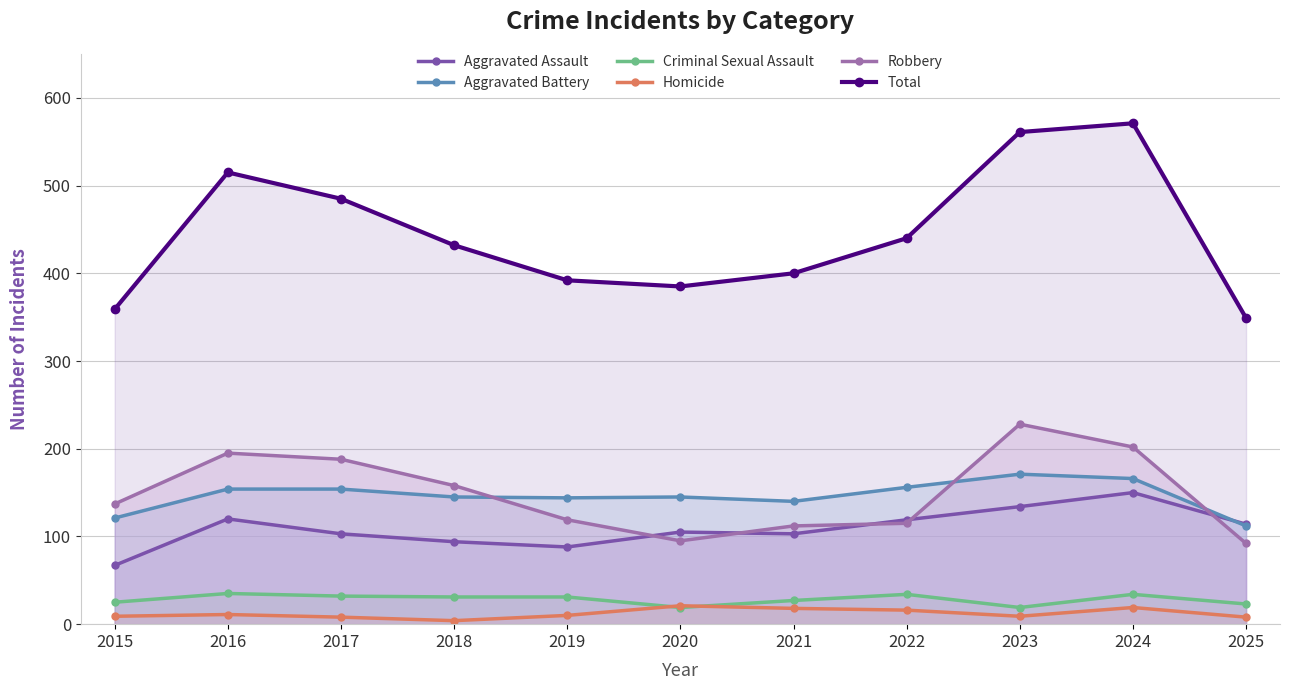

What is the total value across all series at 2019?

784